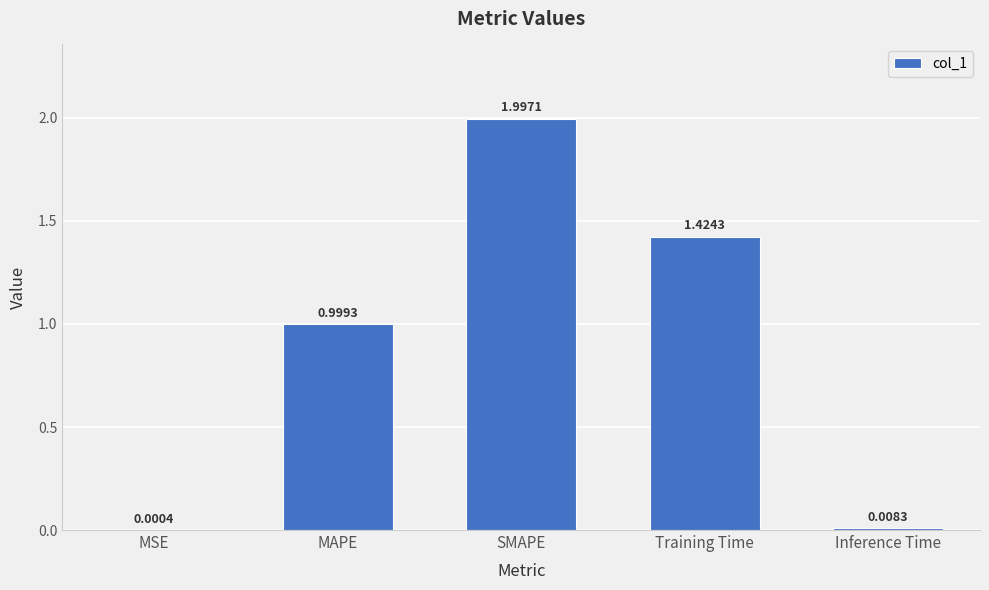

Where is the data nearest to the value 0?

MSE